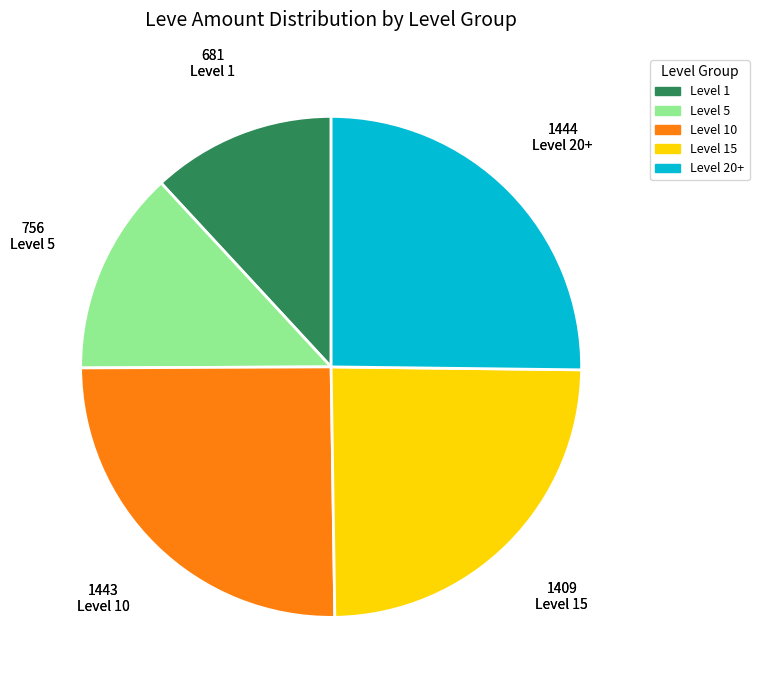

Does any single category account for the majority?

No